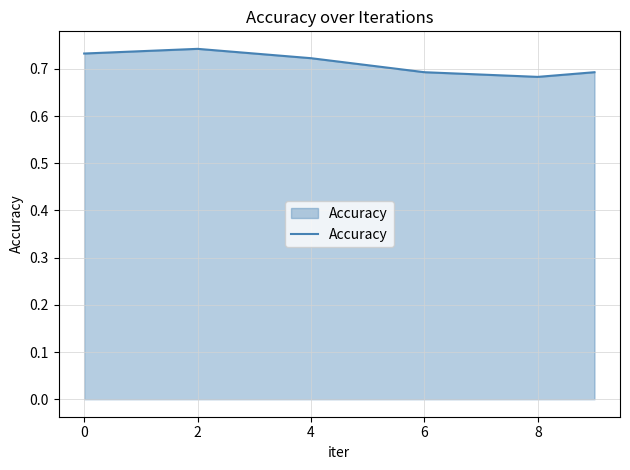

Count the values in the range 0 to 1.

6